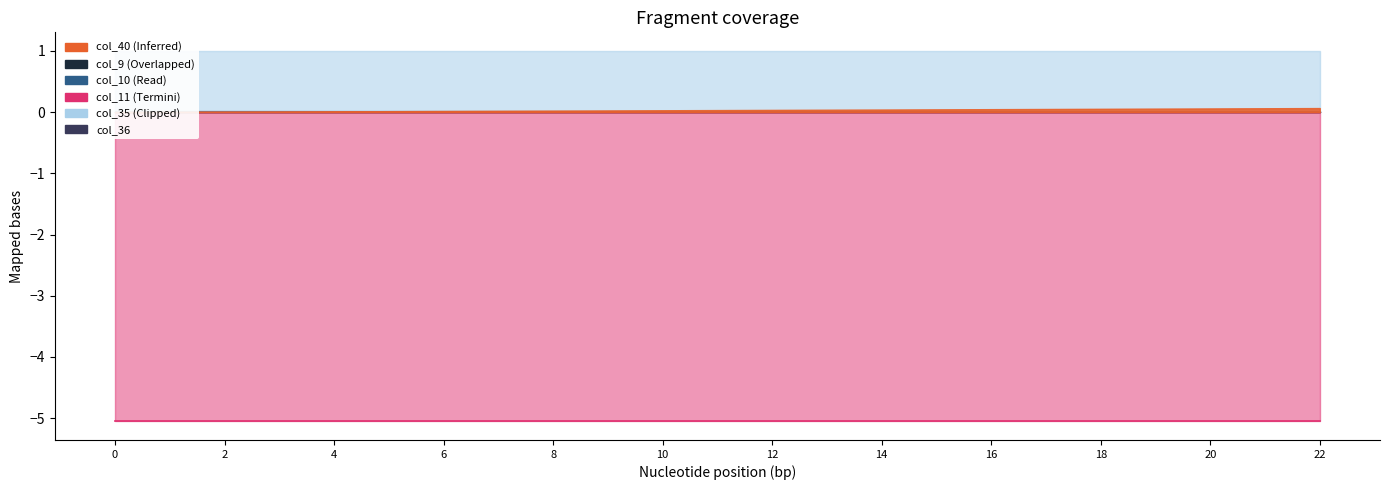

Which series has the largest total across all categories?

col_35